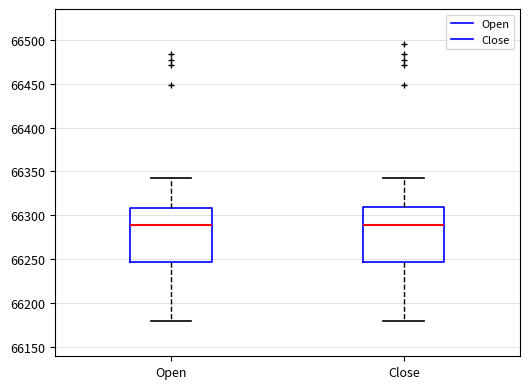

Reading left to right, transcribe this box plot: for each box, give where its median line is, the range the box spans, and where its two whiskers end, as read against the y-axis. The values are not printed on the chart, so give them approximately, as read against the axis.

Open: median 66290, box 66245 to 66310, whiskers 66180 to 66345
Close: median 66290, box 66245 to 66310, whiskers 66180 to 66345